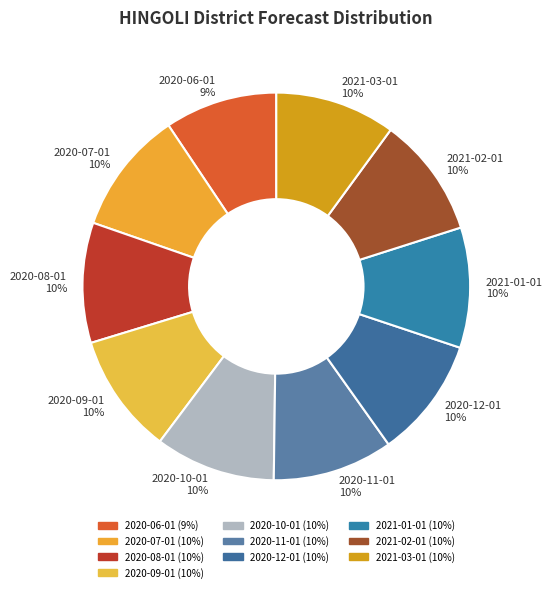

To the nearest percent, what is the difference between the largest and smallest slice percentages?

1%